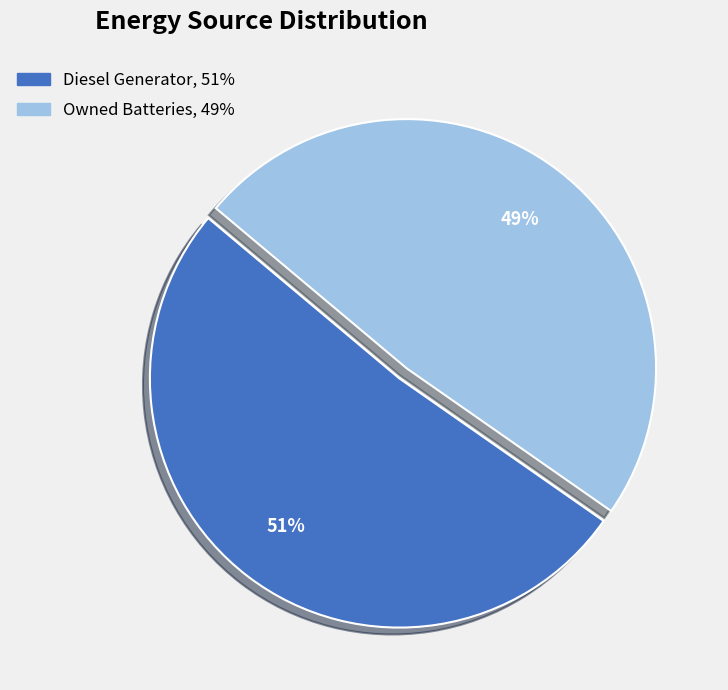

Is there any slice that represents more than half of the pie?

Yes